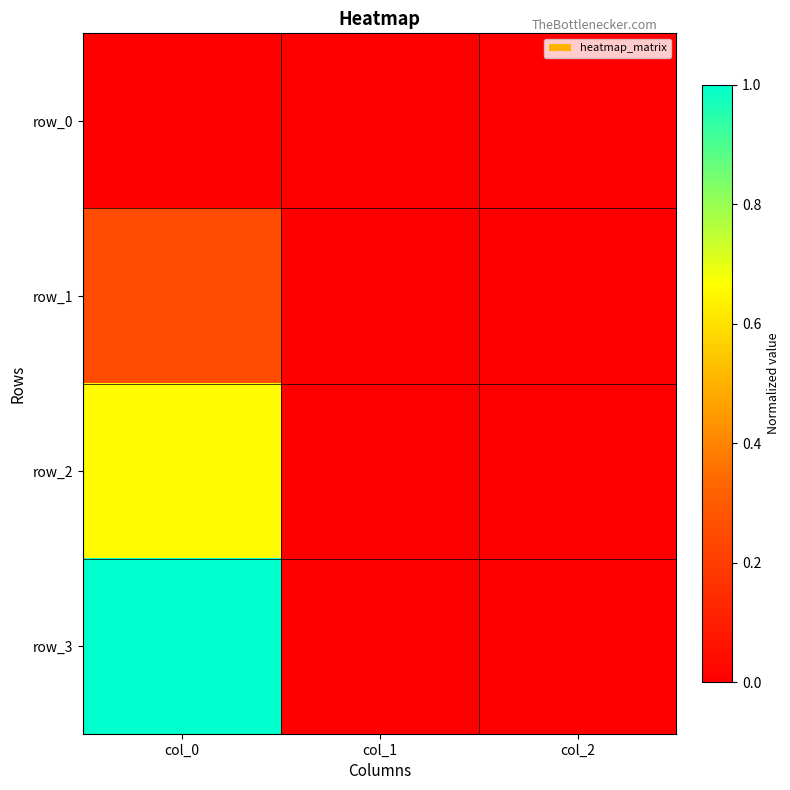

Rank the series by their maximum value, from lowest to highest.

row_0, row_1, row_2, row_3